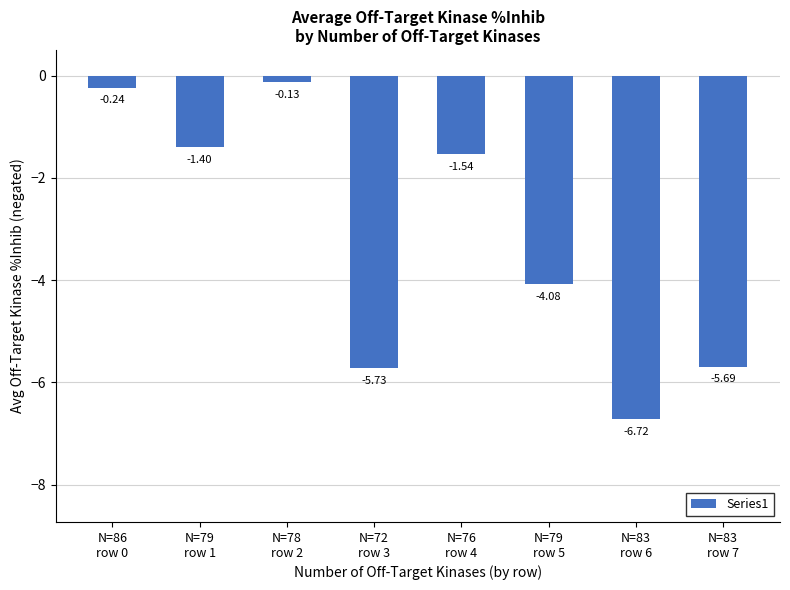

What is the label of the 3rd bar from the left?

N=78
row 2